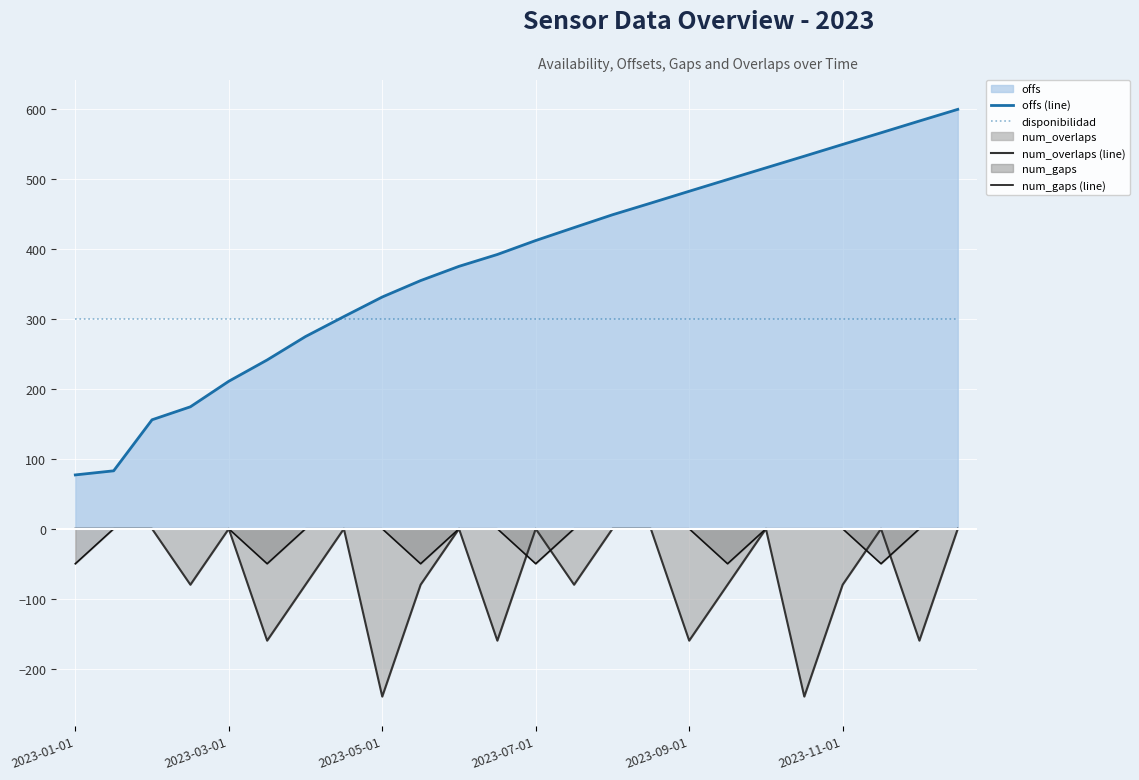

True or false: offs (line) and num_gaps (line) cross at least once.

False